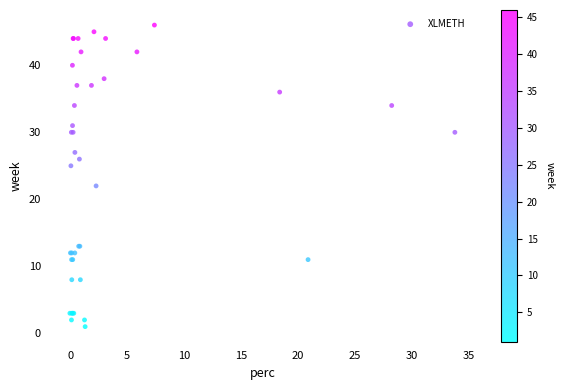

What Y value in the scatter plot is closest to 23?

22